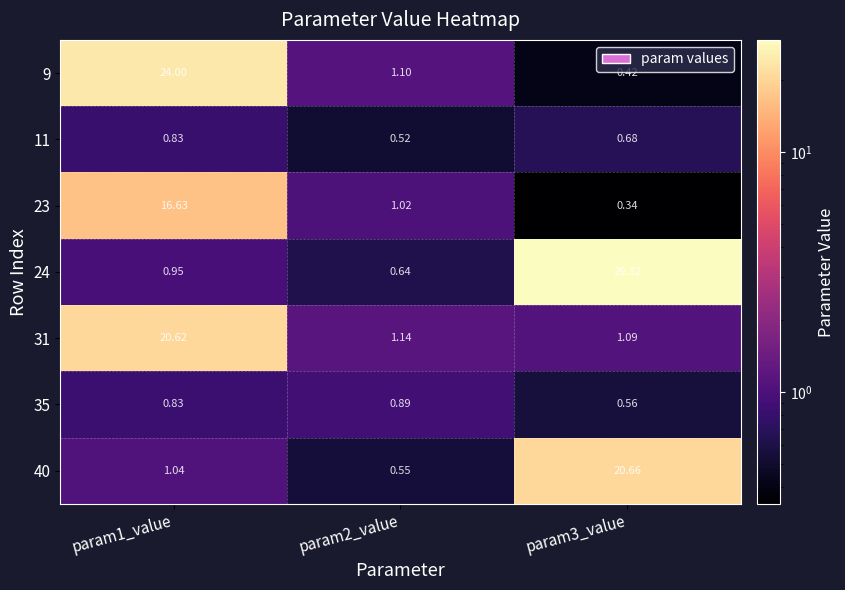

Is the value of 31 at param2_value greater than the value of 9 at param2_value?

Yes